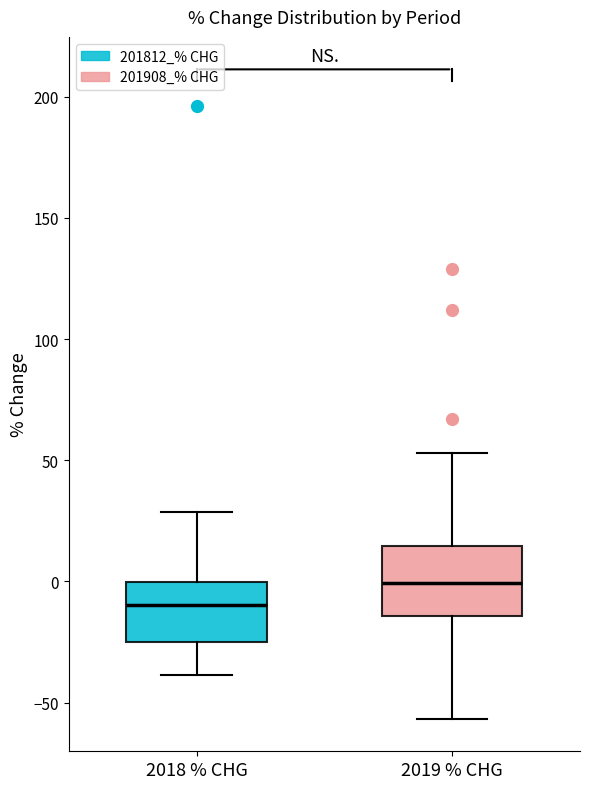

Reading left to right, transcribe this box plot: for each box, give where its median line is, the range the box spans, and where its two whiskers end, as read against the y-axis. The values are not printed on the chart, so give them approximately, as read against the axis.

2018 % CHG: median -10, box -25 to 0, whiskers -40 to 30
2019 % CHG: median 0, box -15 to 15, whiskers -55 to 55